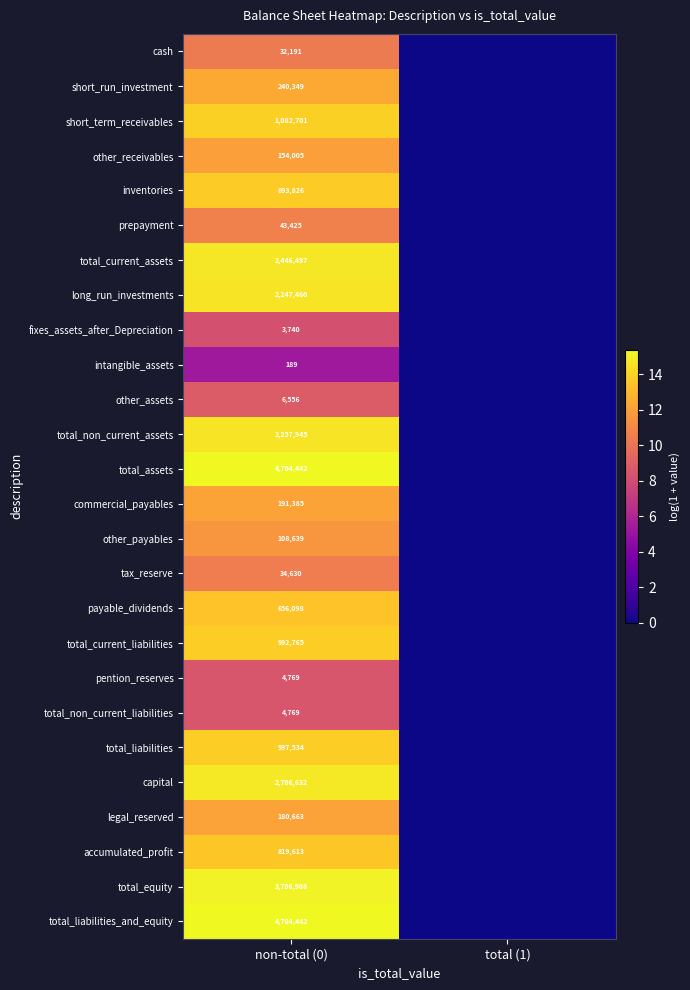

At how many categories does at least one series exceed 11?

1